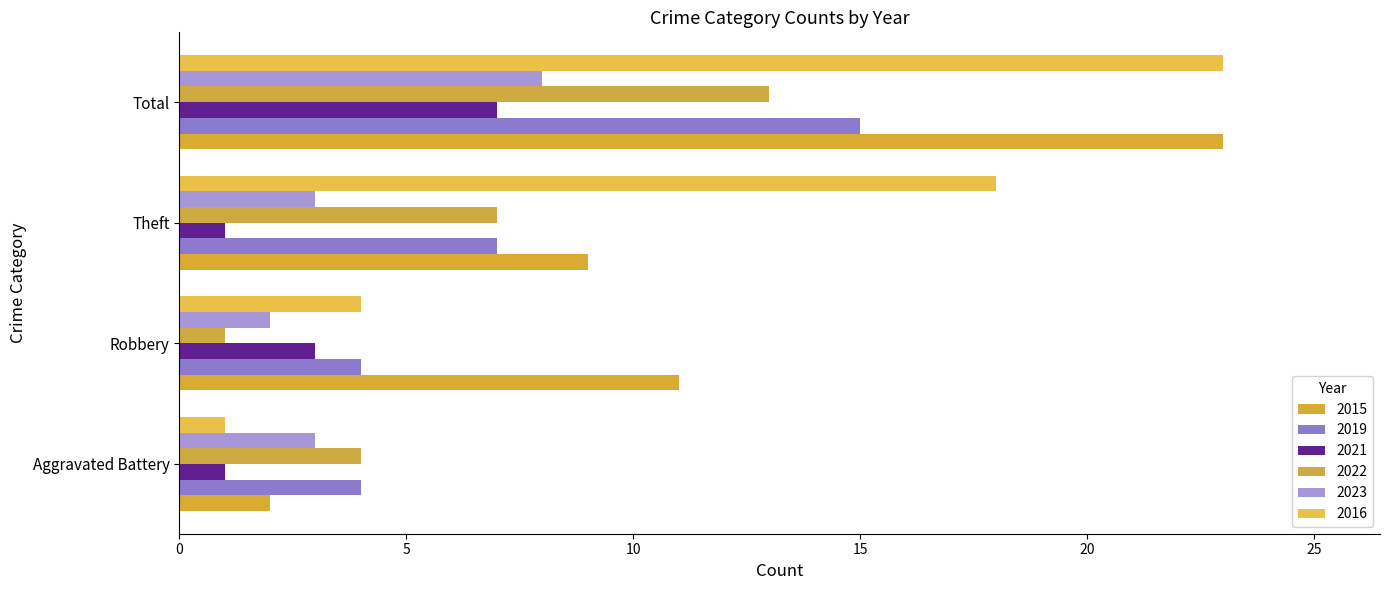

Reading left to right, what are all the values shown in this chart?

2015: 2	11	9	23
2019: 4	4	7	15
2021: 1	3	1	7
2022: 4	1	7	13
2023: 3	2	3	8
2016: 1	4	18	23